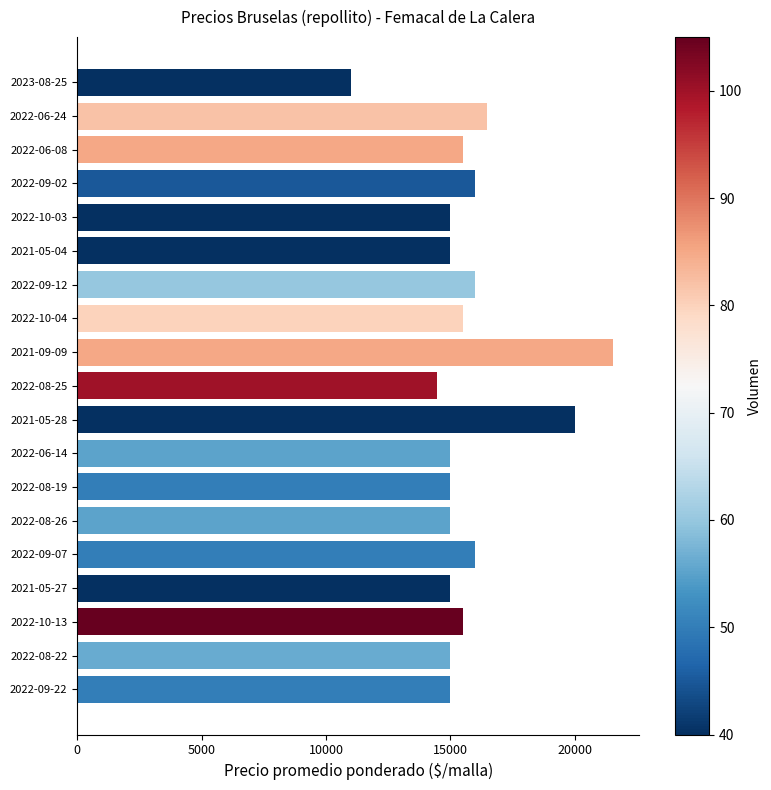

The value at 2022-10-13 is 5105. True or false?

False